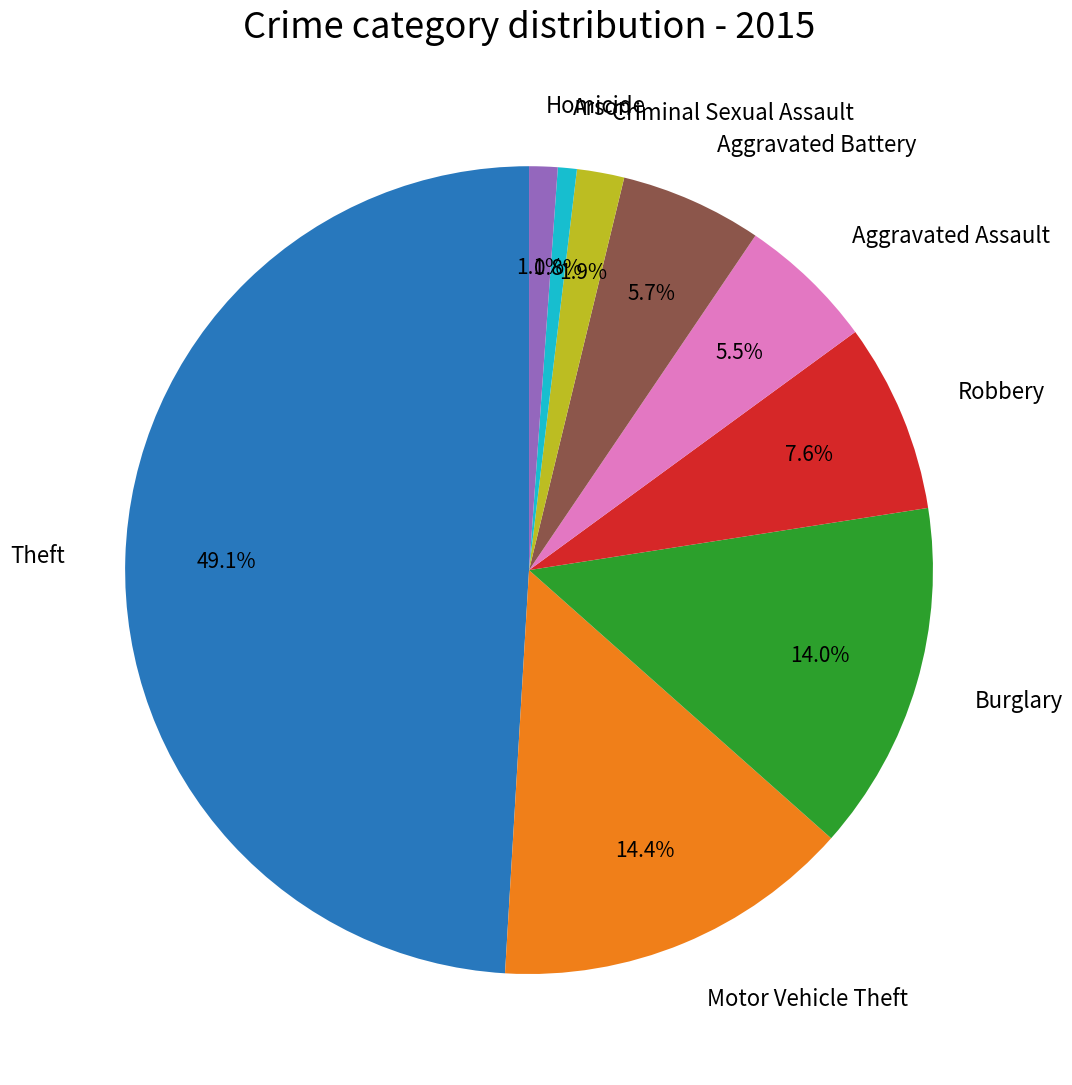

Is there a majority slice in this chart?

No